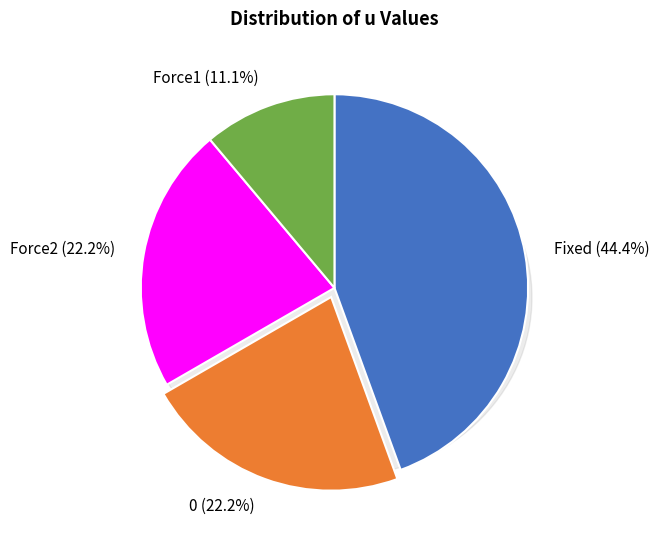

To the nearest percent, what is the average slice percentage?

25%